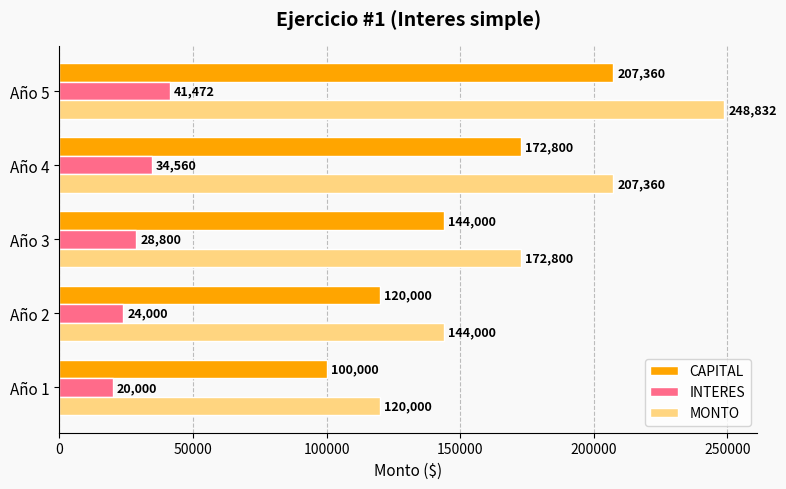

Is it true that INTERES equals 34903 at Año 1?

False